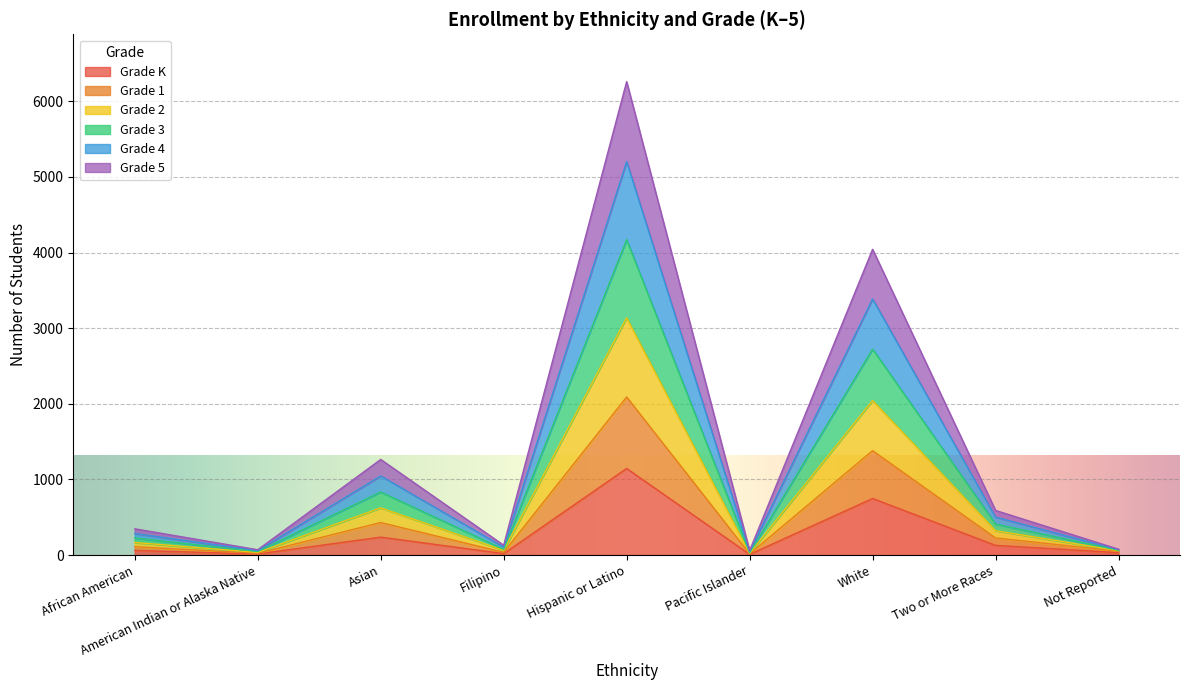

How many data points in Grade 1 are above 110?

4